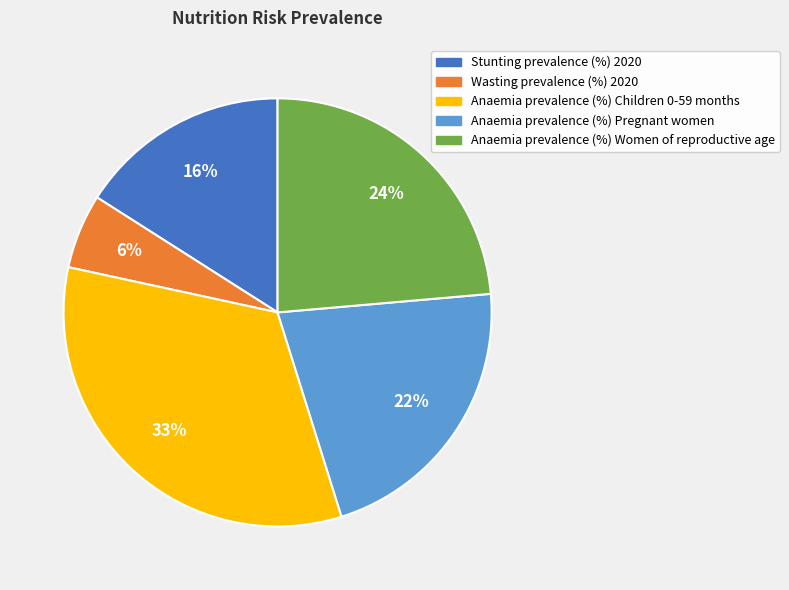

How many slices are in this pie chart?

5